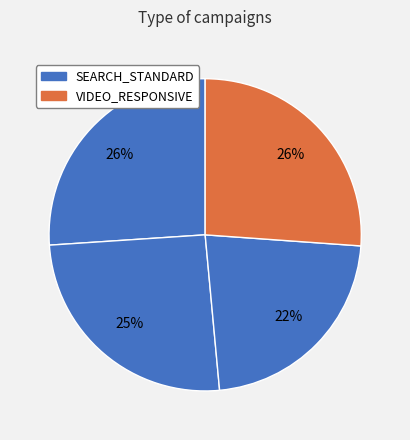

How many segments does this pie chart have?

4